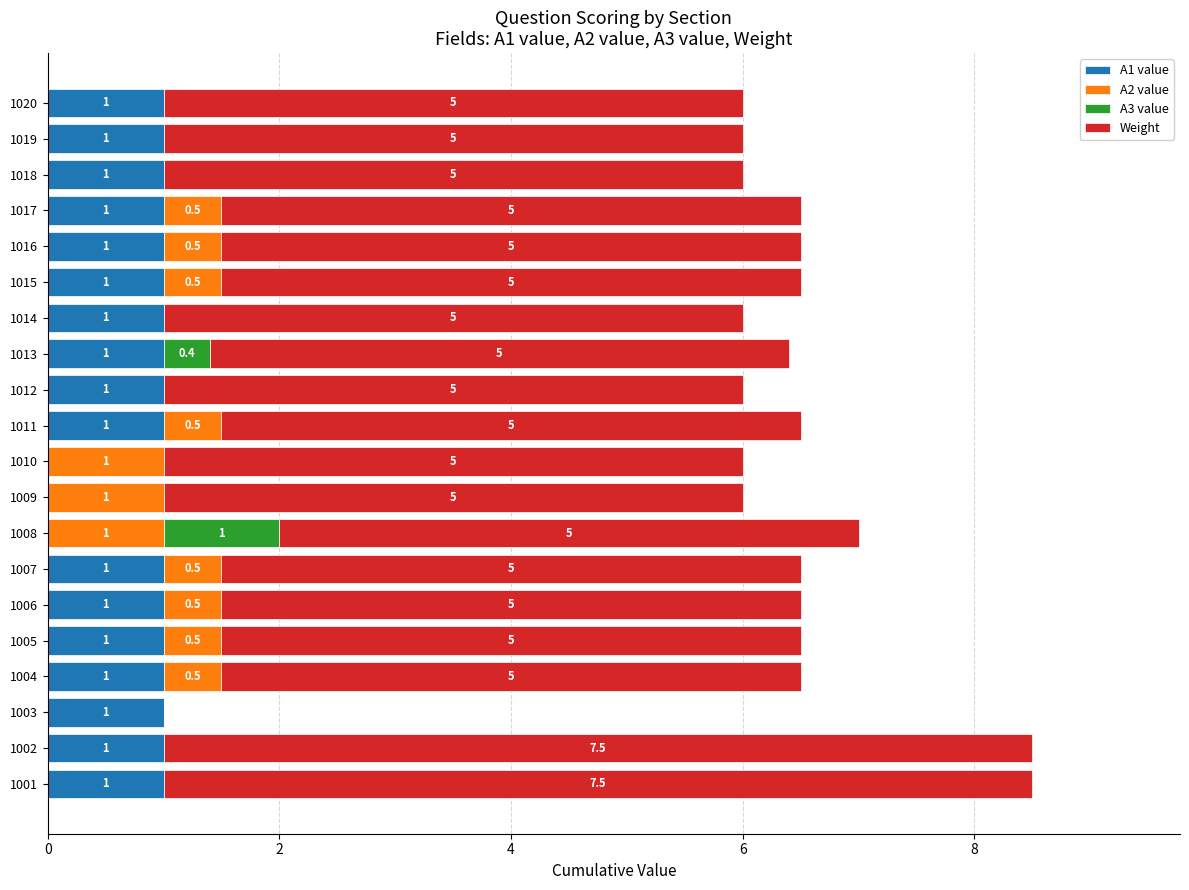

What is the highest value of the A1 value series?

1.0